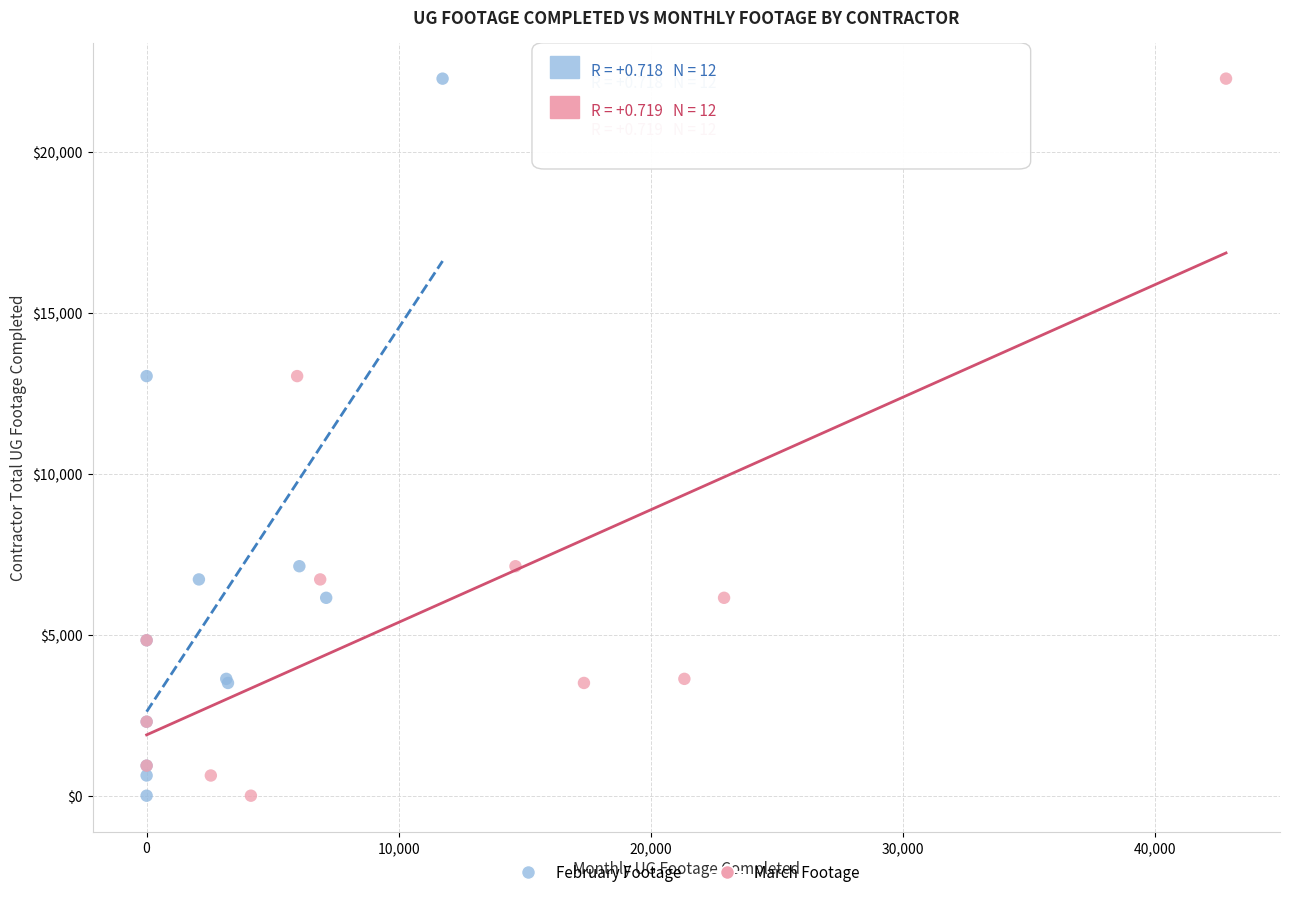

What are all the series names shown in the legend?

February Footage, March Footage